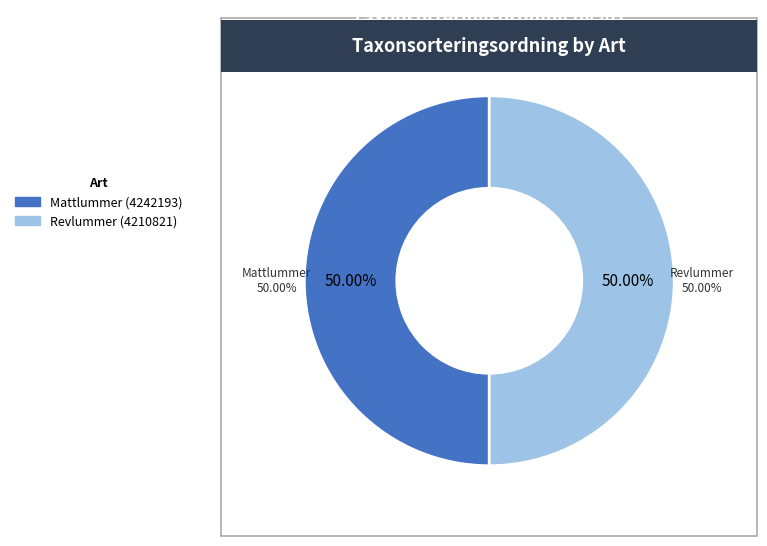

Is it true that Mattlummer (4242193) is 50% of the pie?

True